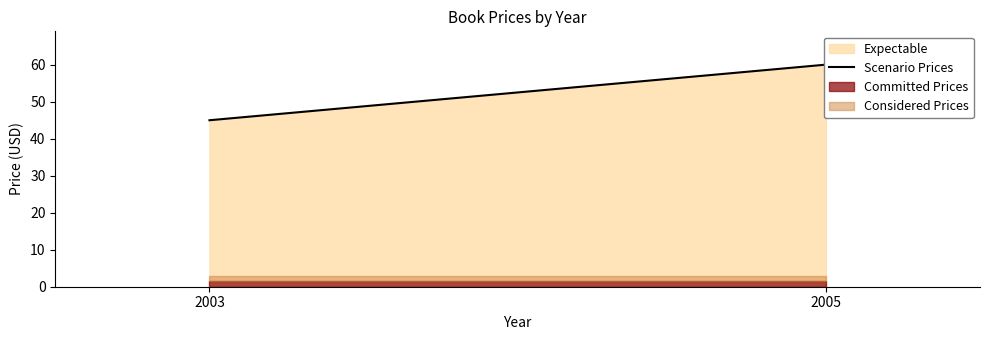

What is the change in value from 2003 to 2005?

+15.0